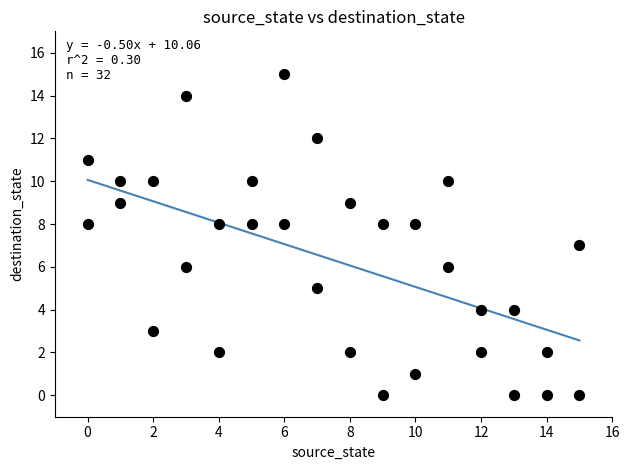

What is the range of Y values (max minus min)?

15